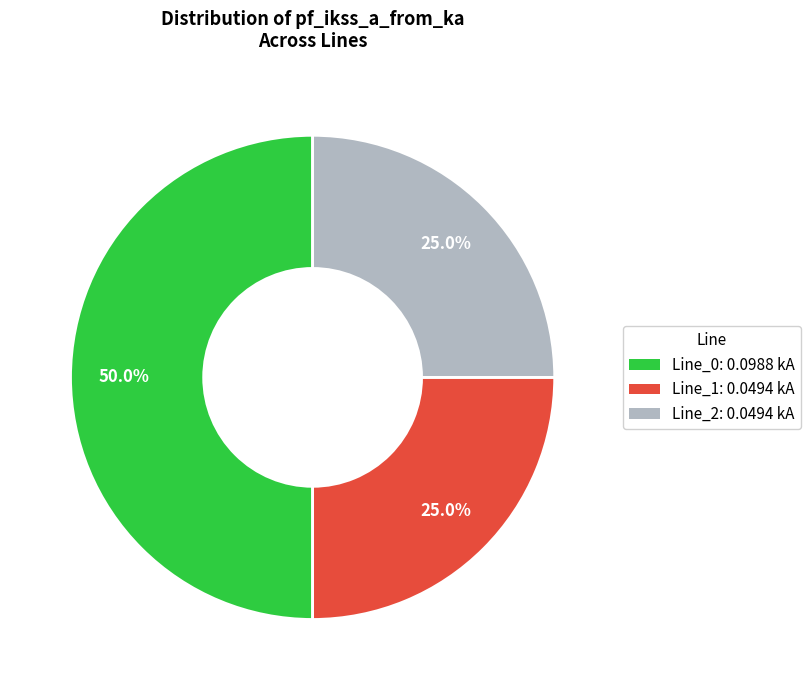

Is Line_2: 0.0494 kA the majority of the pie?

No